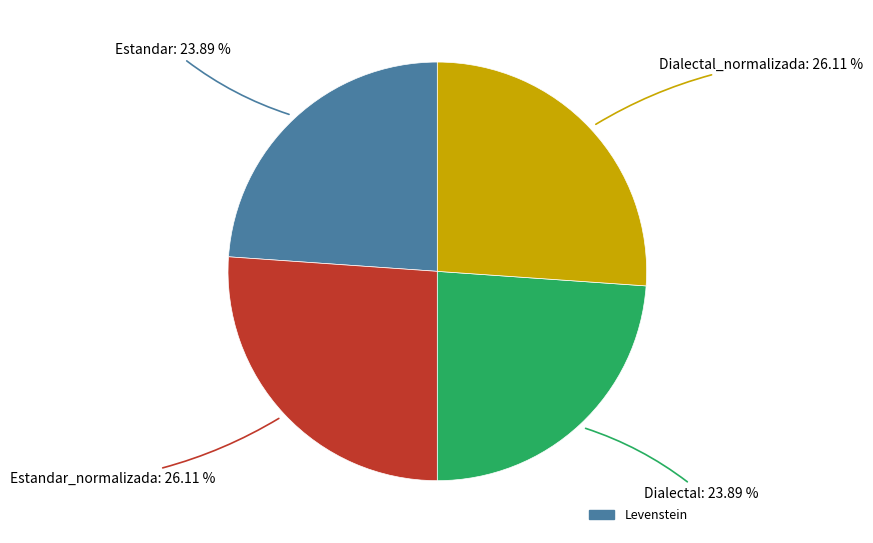

Is there a majority slice in this chart?

No